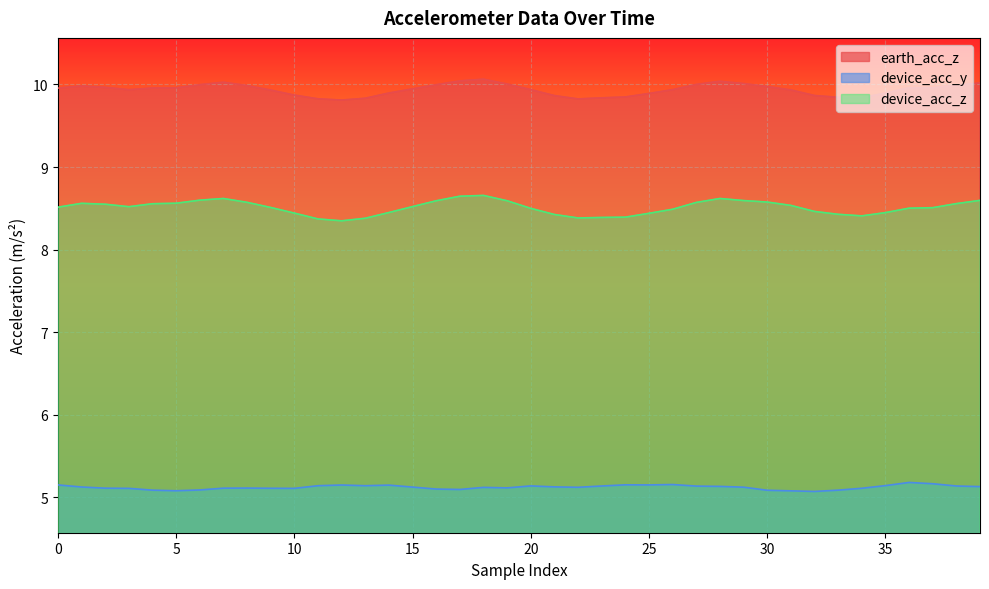

Reading left to right, extract all data points from this chart.

earth_acc_z: 10.0	10.0	10.0	9.9	10.0	10.0	10.0	10.0	10.0	9.9	9.9	9.8	9.8	9.8	9.9	9.9	10.0	10.0	10.1	10.0	9.9	9.9	9.8	9.8	9.8	9.9	9.9	10.0	10.0	10.0	10.0	9.9	9.9	9.8	9.8	9.9	10.0	10.0	10.0	10.0
device_acc_y: 5.2	5.1	5.1	5.1	5.1	5.1	5.1	5.1	5.1	5.1	5.1	5.1	5.1	5.1	5.1	5.1	5.1	5.1	5.1	5.1	5.1	5.1	5.1	5.1	5.2	5.2	5.2	5.1	5.1	5.1	5.1	5.1	5.1	5.1	5.1	5.1	5.2	5.2	5.1	5.1
device_acc_z: 8.5	8.6	8.5	8.5	8.6	8.6	8.6	8.6	8.6	8.5	8.4	8.4	8.3	8.4	8.4	8.5	8.6	8.6	8.7	8.6	8.5	8.4	8.4	8.4	8.4	8.4	8.5	8.6	8.6	8.6	8.6	8.5	8.5	8.4	8.4	8.4	8.5	8.5	8.6	8.6